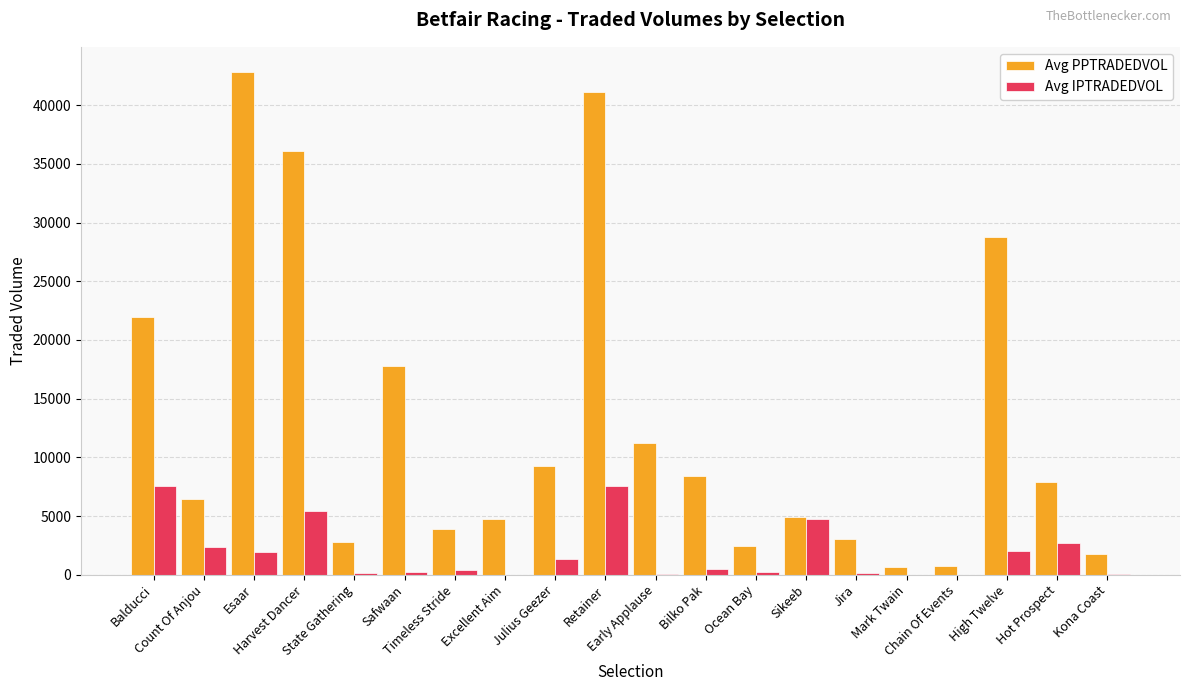

What is the highest value of the Avg PPTRADEDVOL series?

42822.3